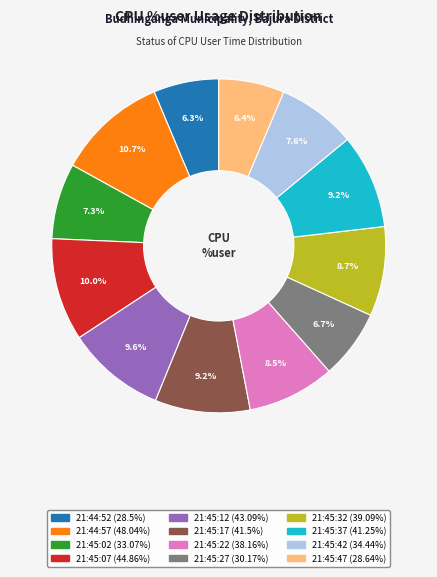

Does any single category account for the majority?

No